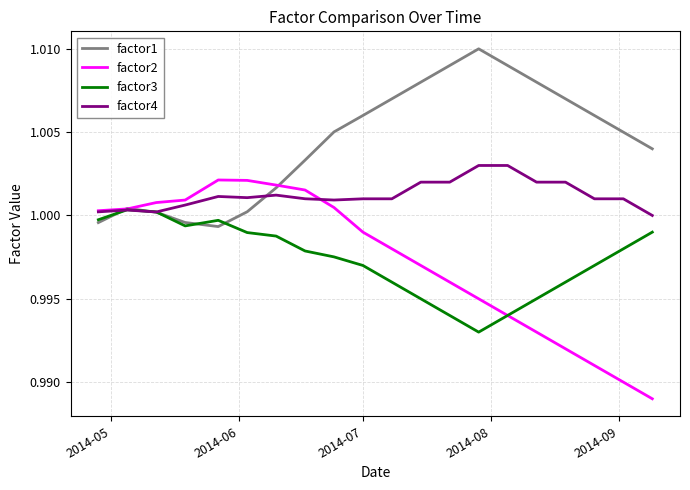

Which series has the largest total across all categories?

factor1